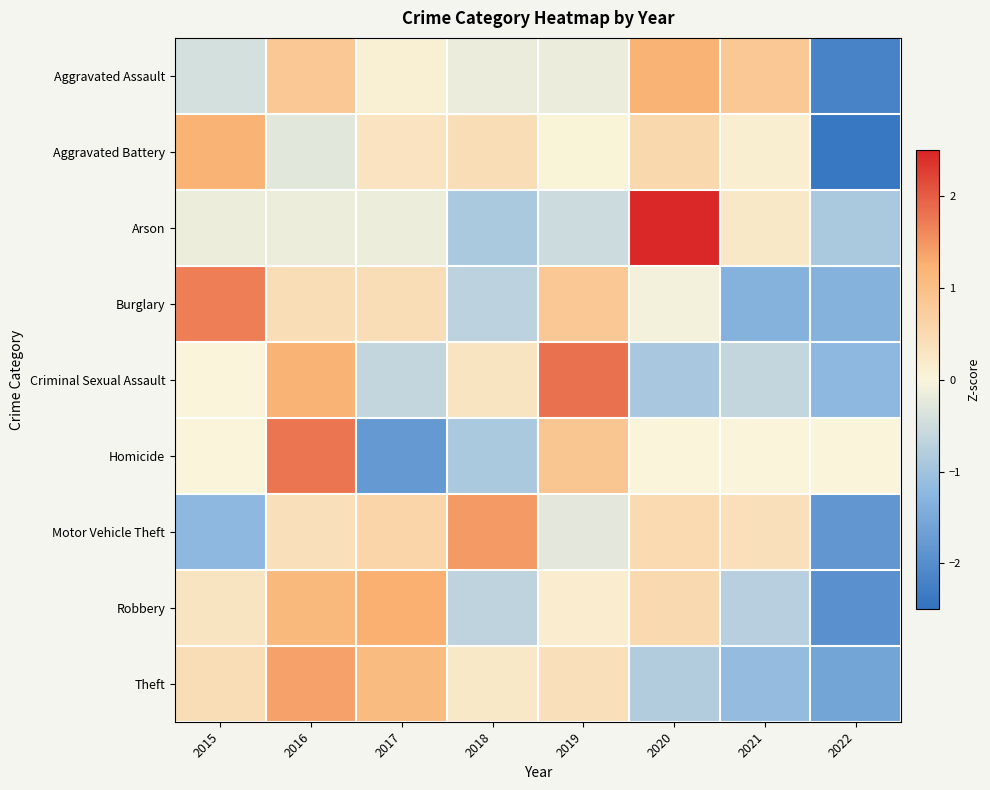

How many series are shown in this chart?

9